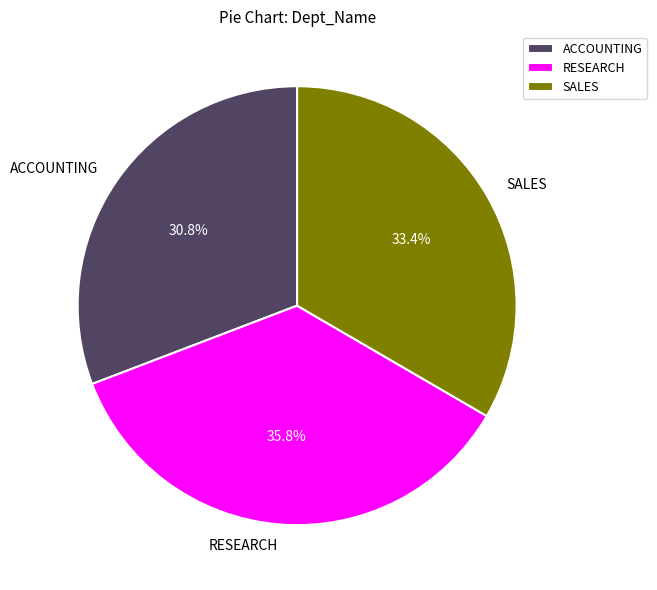

Which slice is the largest?

RESEARCH